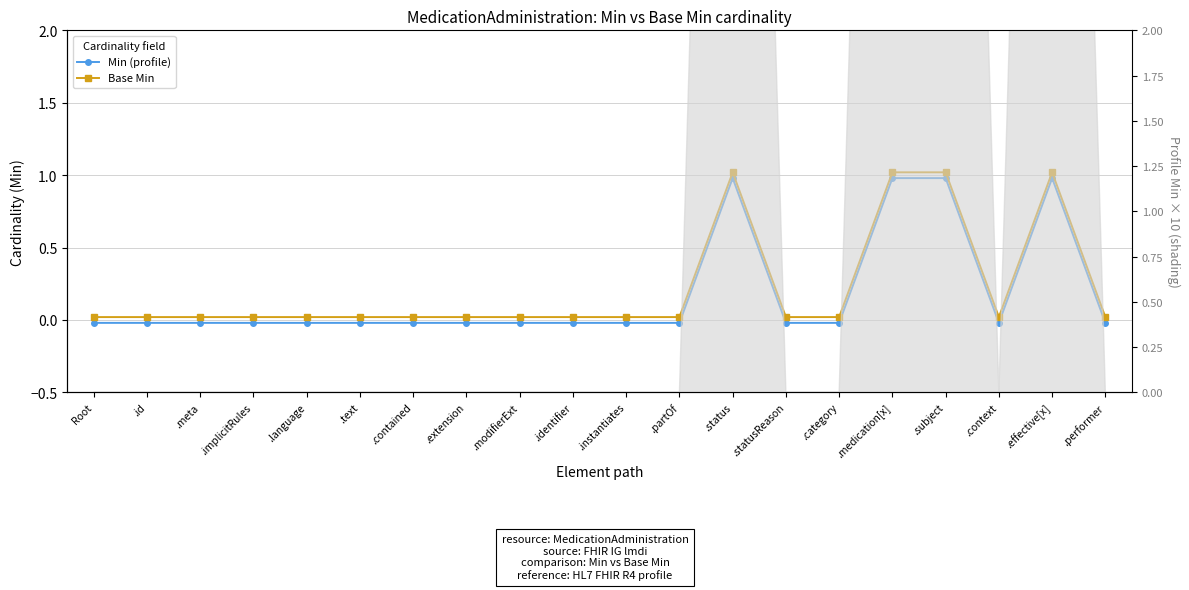

What are all the series names shown in the legend?

Min (profile), Base Min